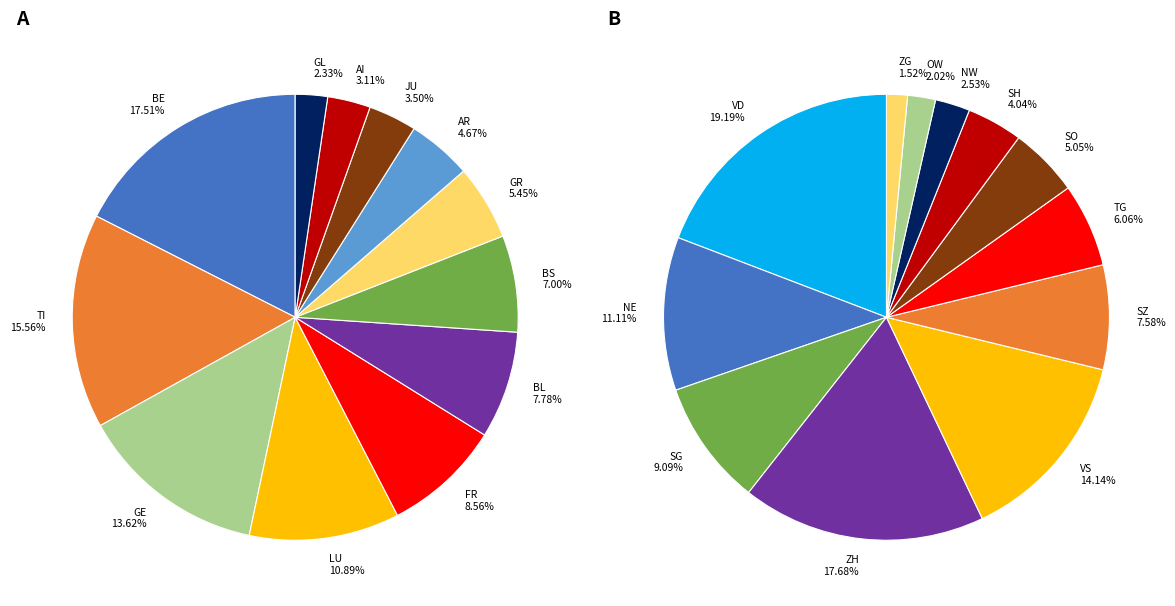

Approximately how many times larger is the value at BE compared to FR?

2.0